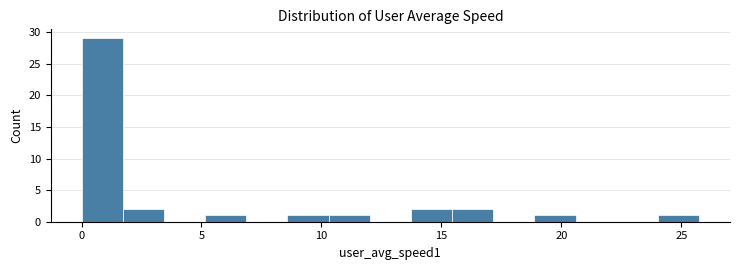

Around what value on the x-axis is the tallest bar? Give the approximate position of its centre, as read against the axis.

1.0